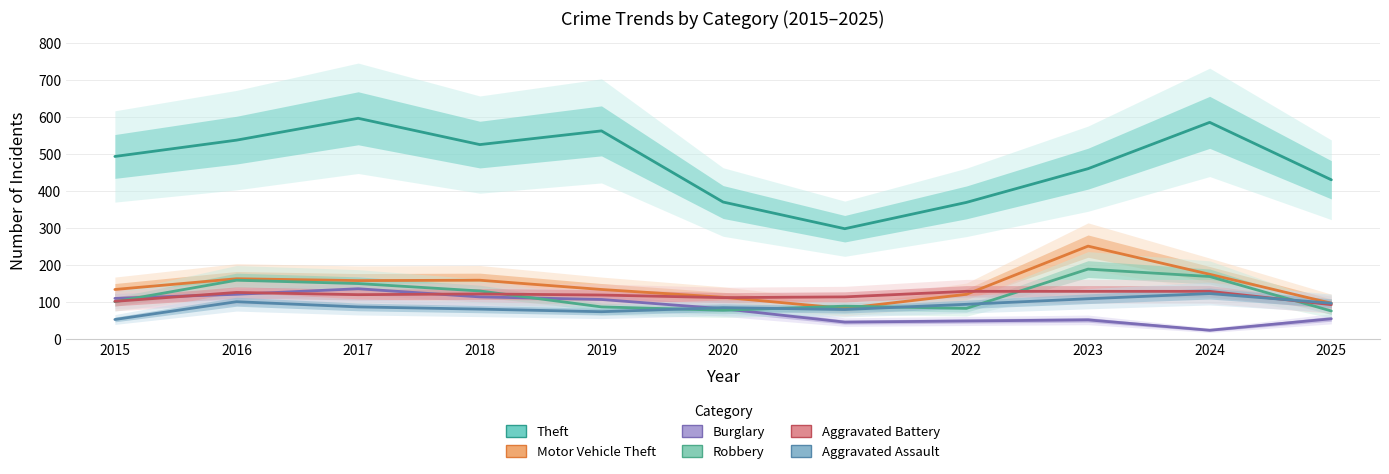

True or false: Theft and Burglary cross at least once.

False